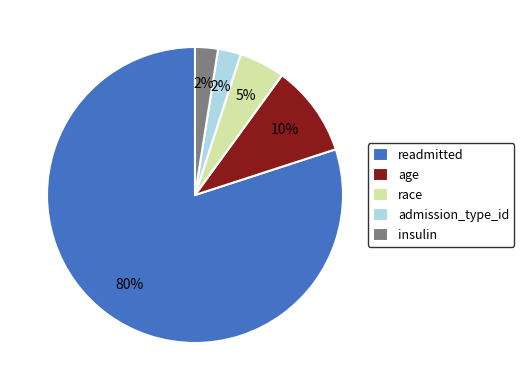

Is age the majority of the pie?

No